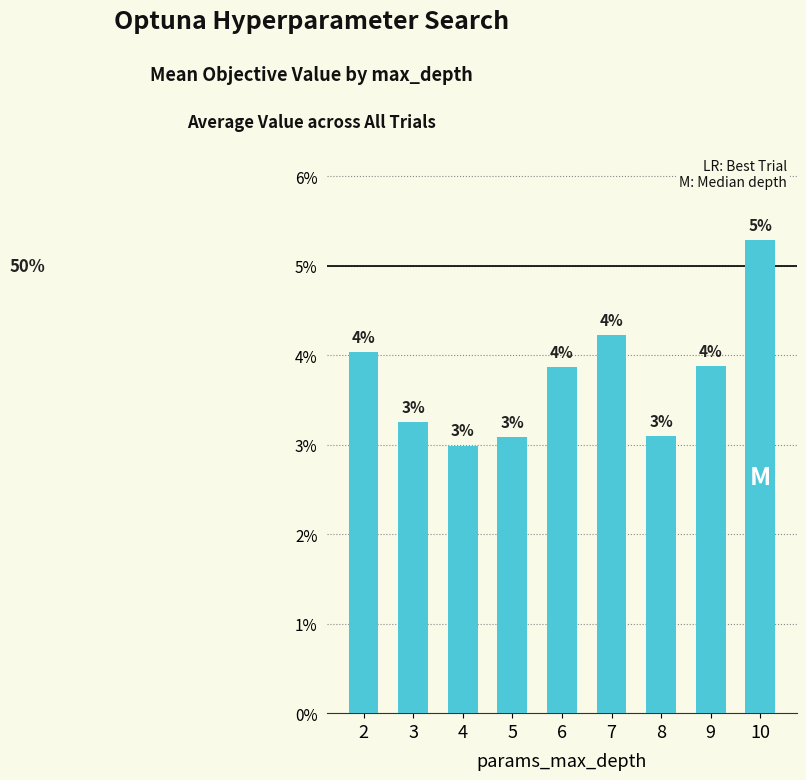

Reading right to left, extract all data points from this chart.

0.1	0.0	0.0	0.0	0.0	0.0	0.0	0.0	0.0